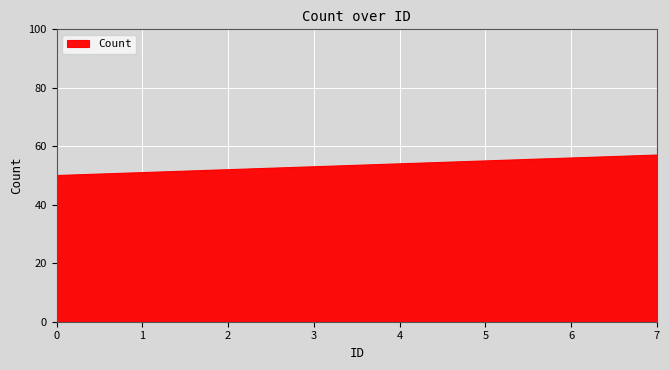

What is the smallest value displayed?

50